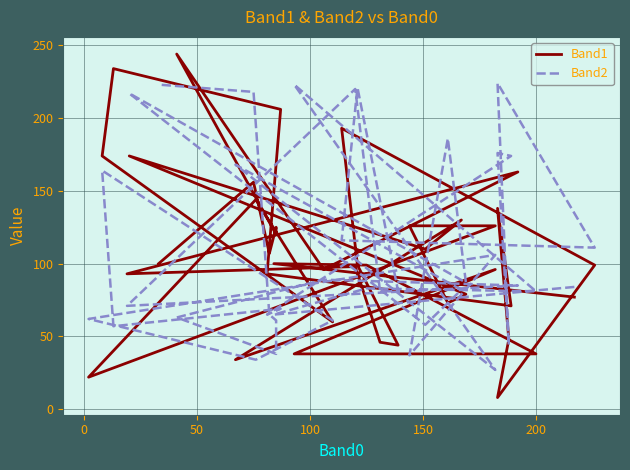

True or false: Band1 has a value of 63 at 7.

False